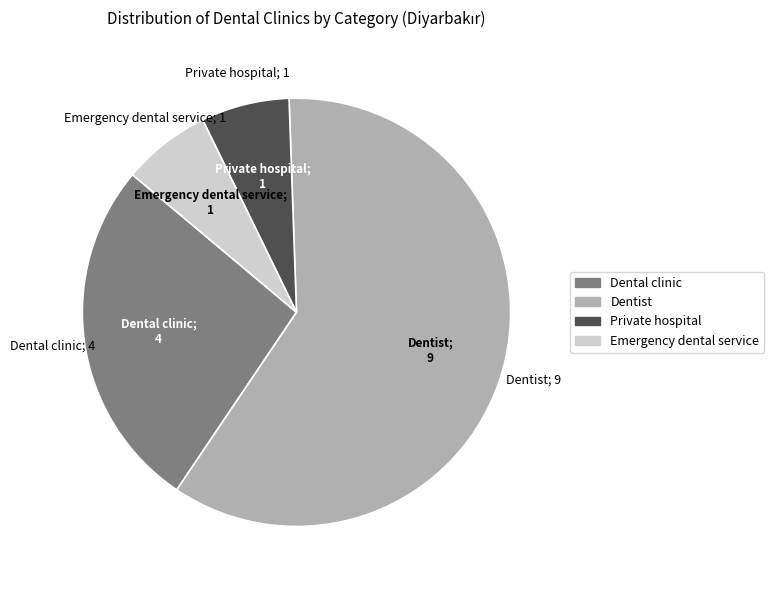

Which category accounts for the majority?

Dentist